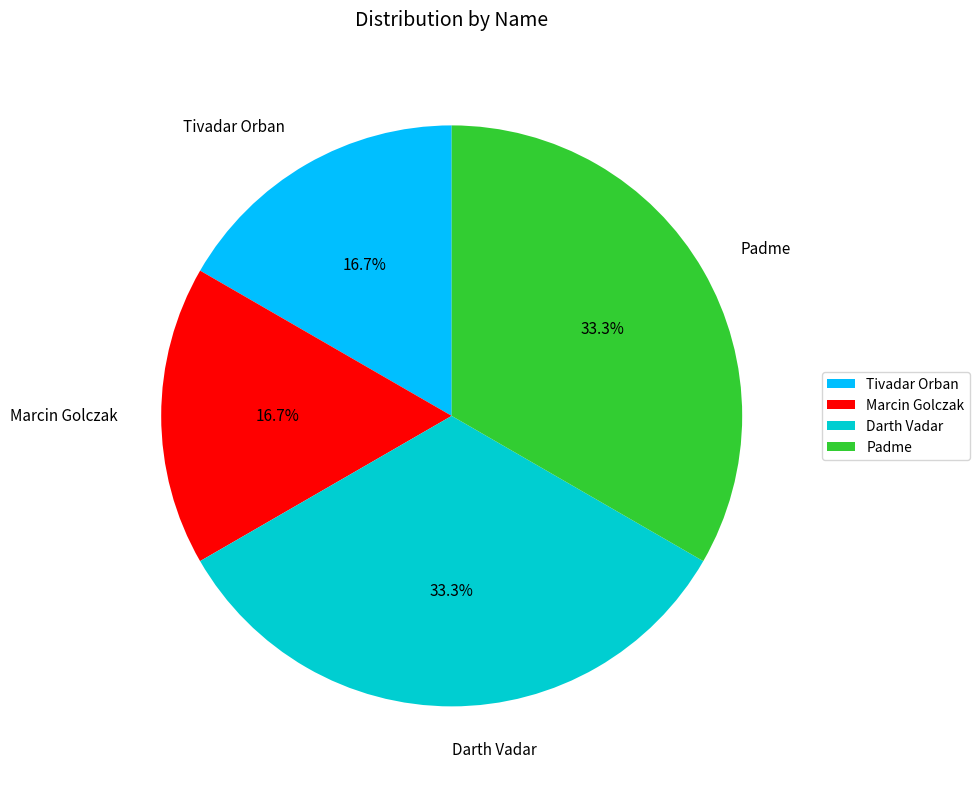

Approximately how many times larger is the value at Darth Vadar compared to Padme?

1.0